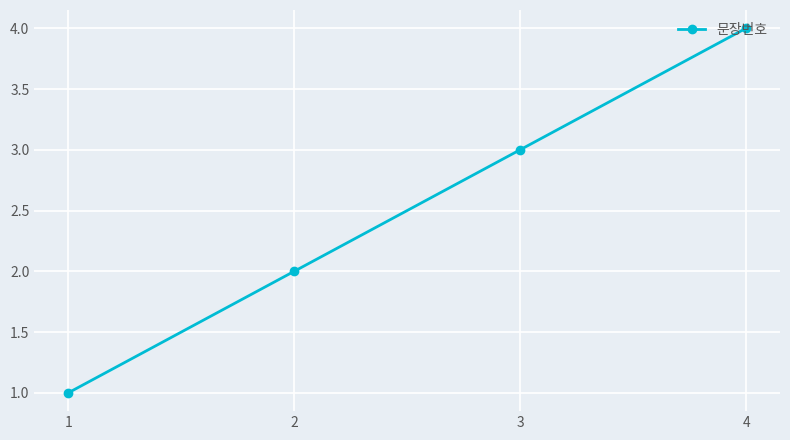

Does the chart have visible grid lines?

Yes